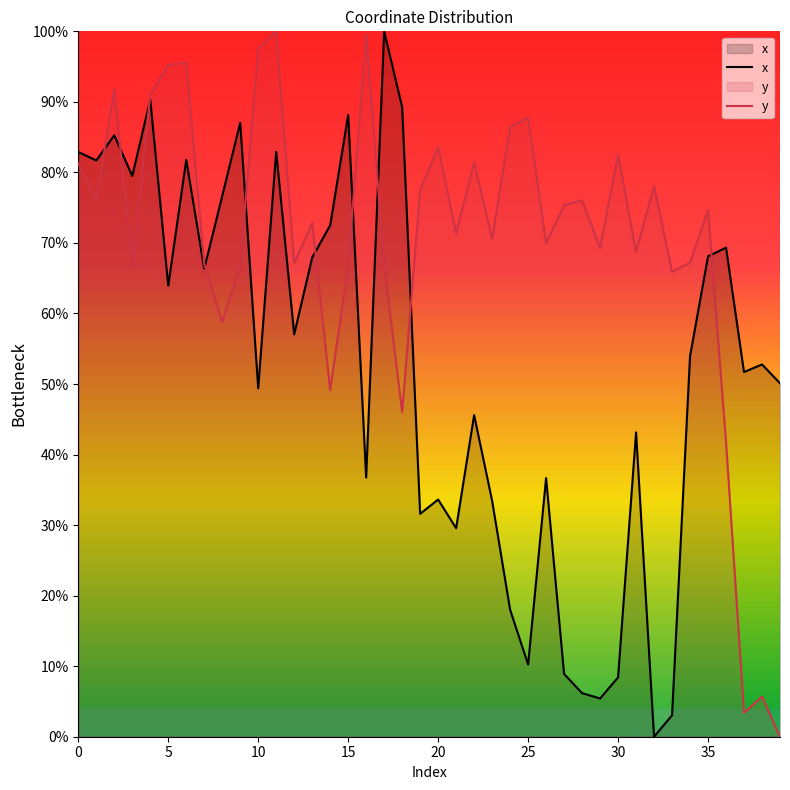

What is the difference between the highest and lowest values at 30?

74.1